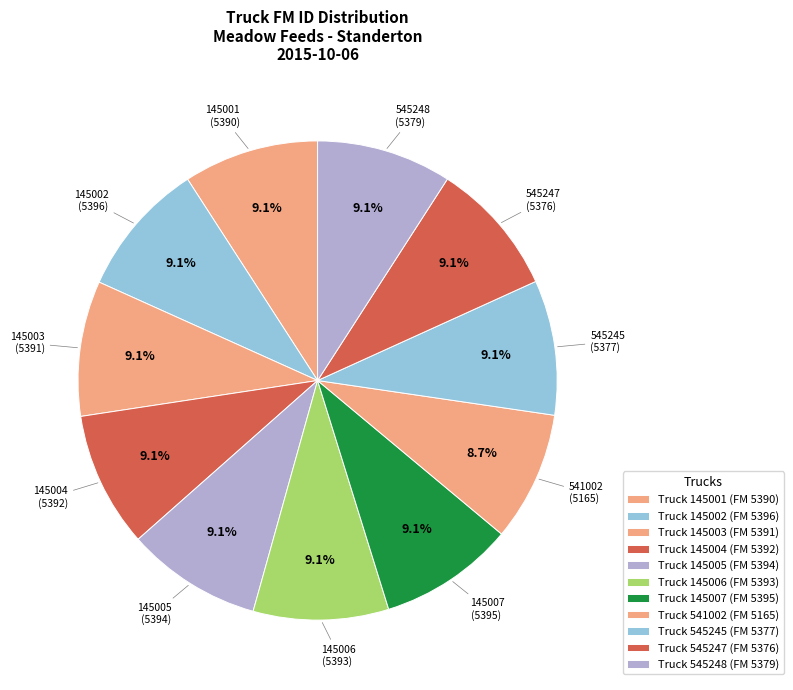

How many slices are in this pie chart?

11